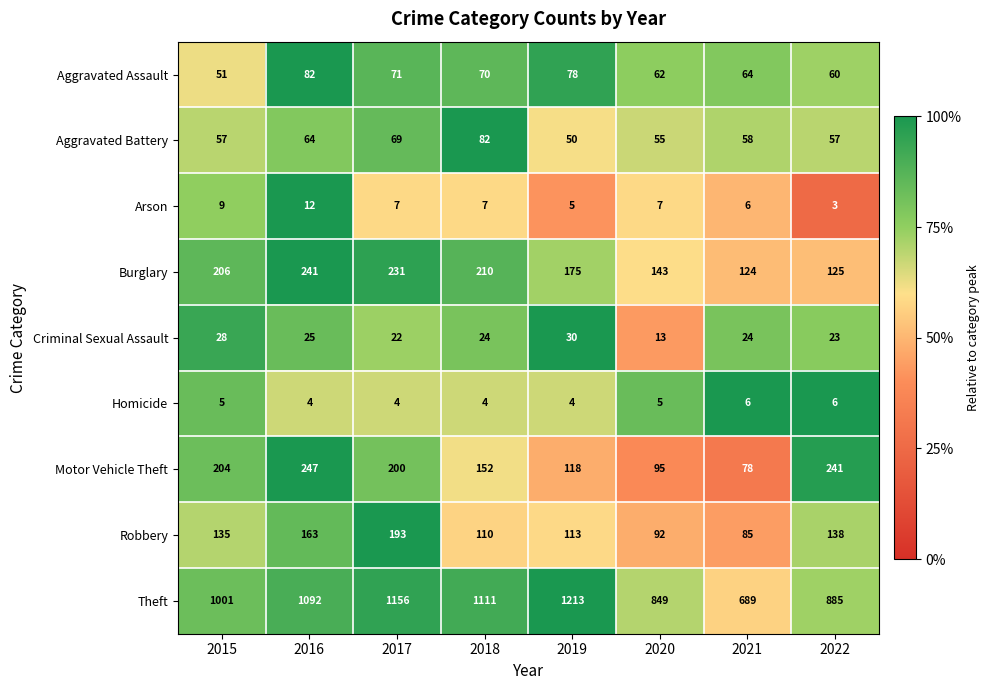

What is the sum of the Arson values at 2018 and 2016?

19